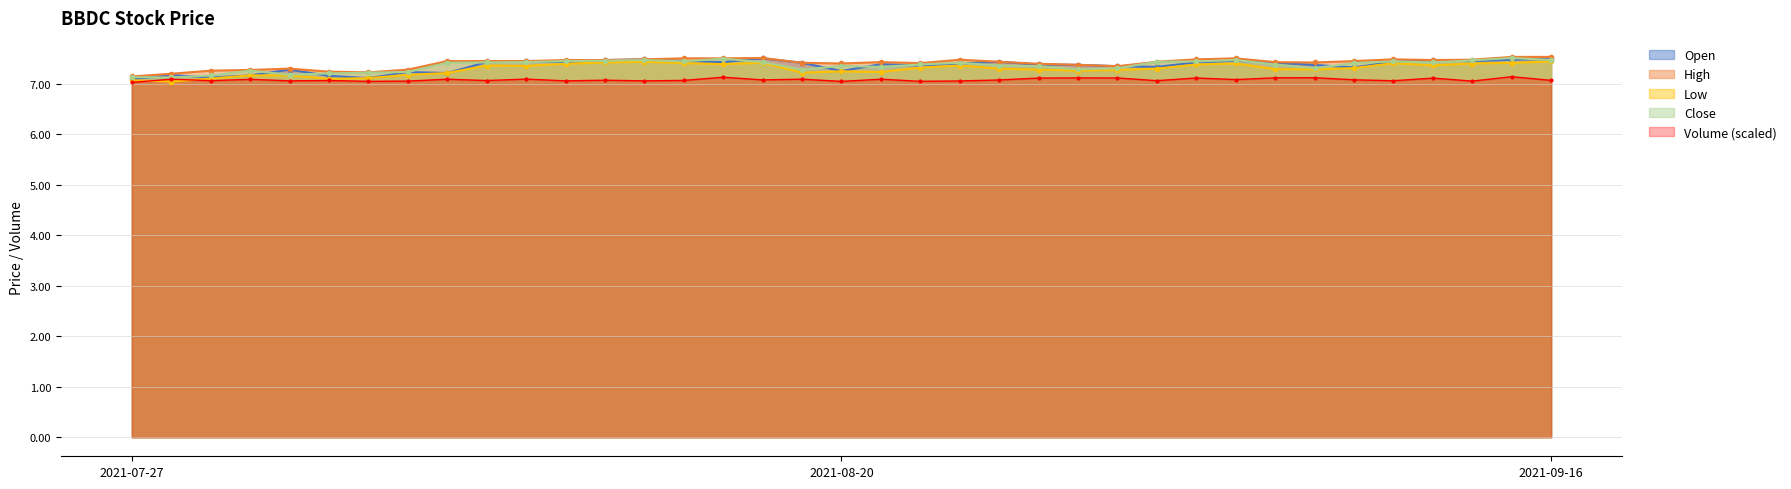

Where is High nearest to the value 7?

2021-07-27